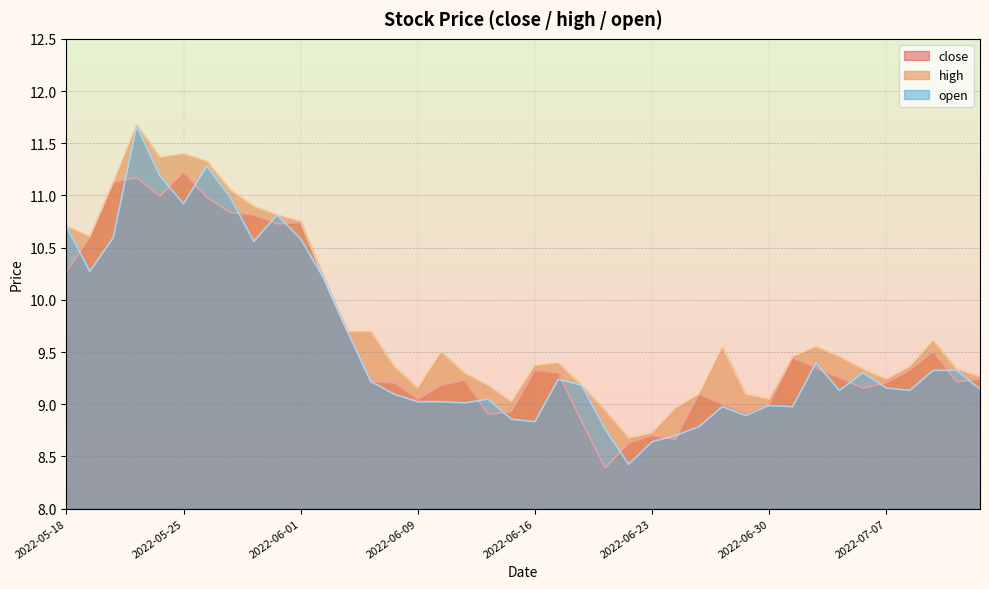

True or false: high and close cross at least once.

False